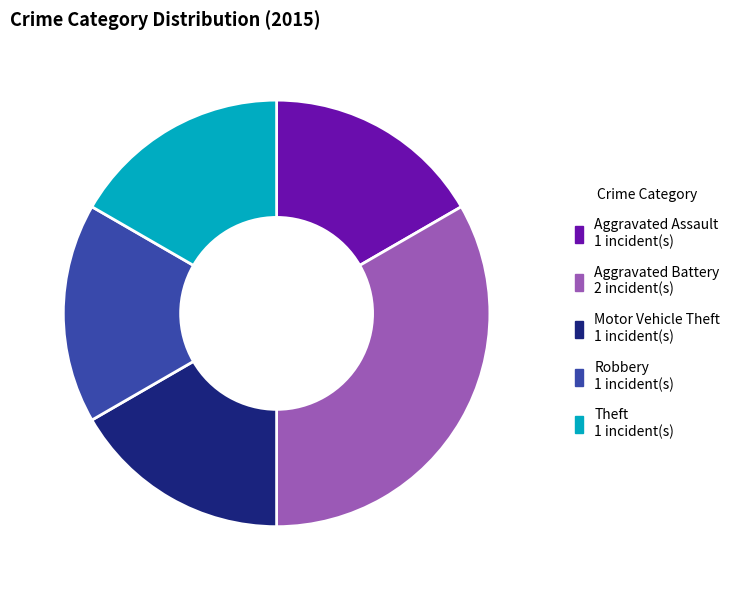

How many segments does this pie chart have?

5